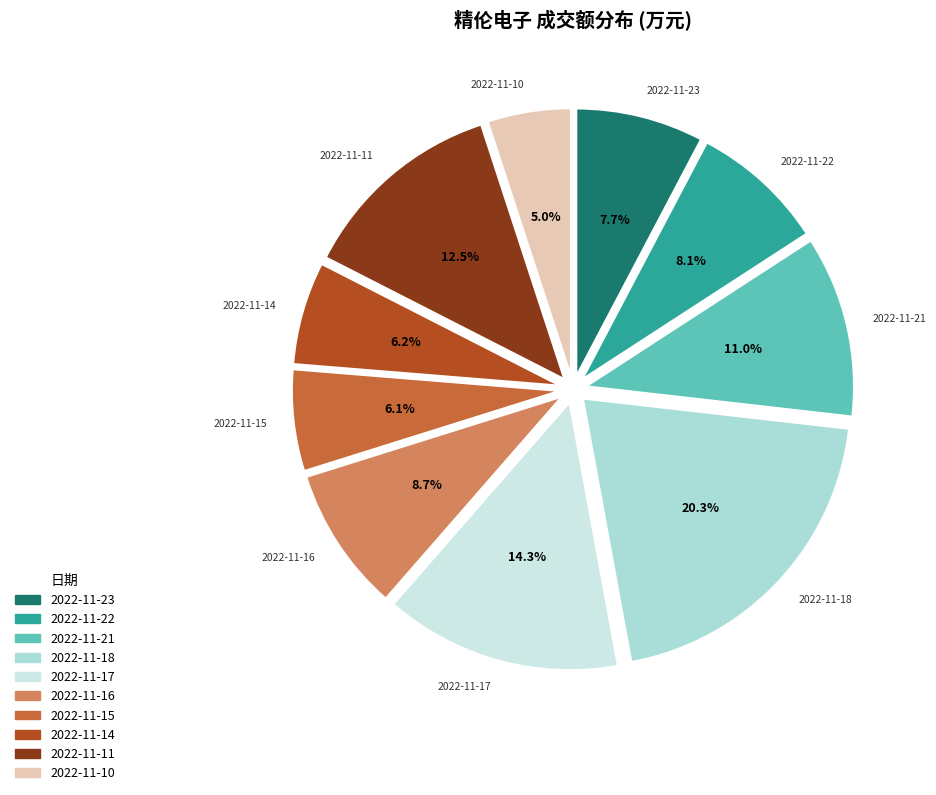

To the nearest percent, what is the average slice percentage?

10%